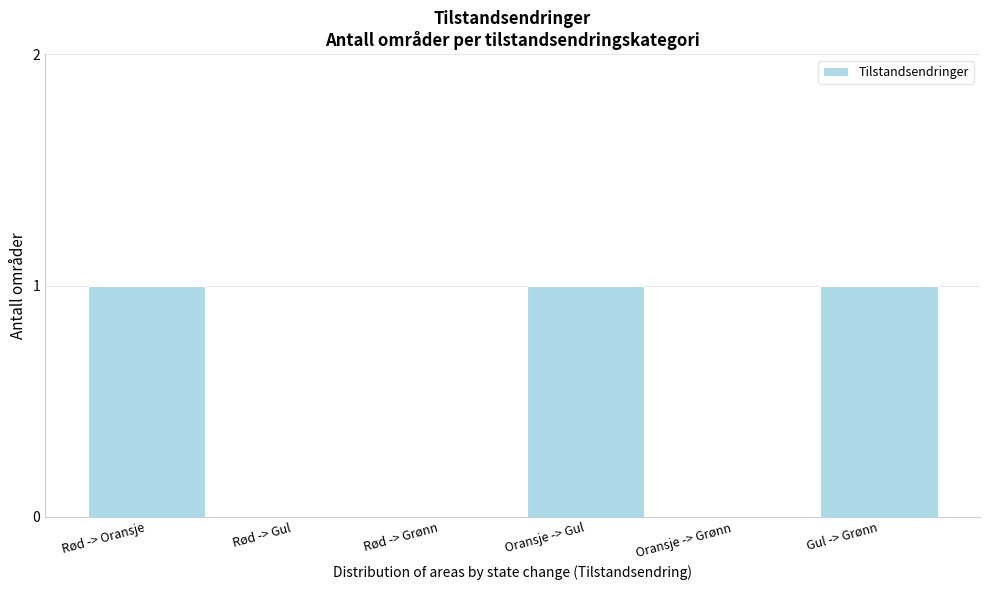

Reading left to right, list all the values displayed in this chart.

Rød -> Oransje=1	Rød -> Gul=0	Rød -> Grønn=0	Oransje -> Gul=1	Oransje -> Grønn=0	Gul -> Grønn=1